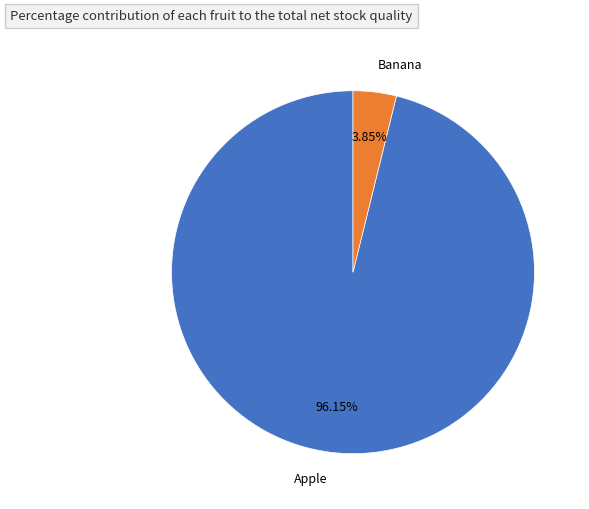

Which has a higher value, Apple or Banana?

Apple